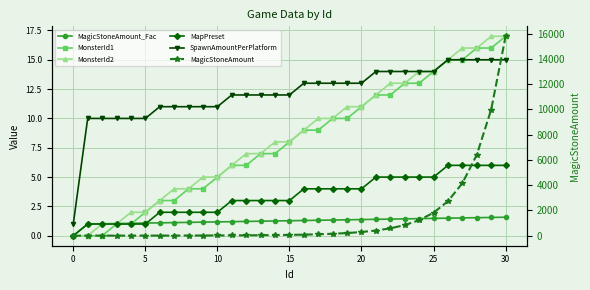

How many data points in MonsterId2 are less than 8?

14